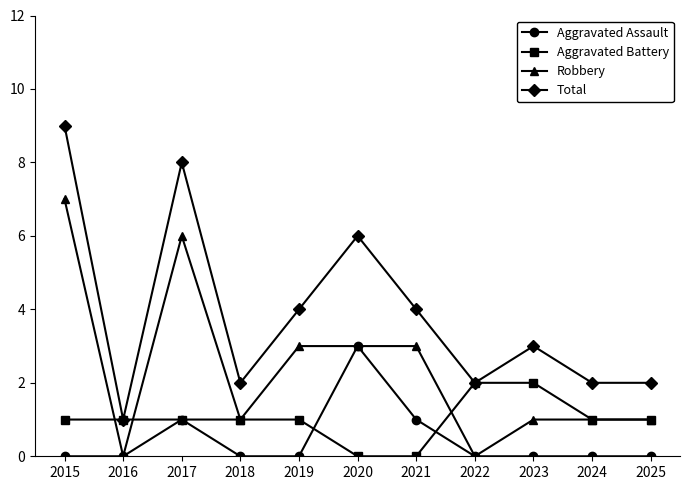

What is the total value across all series at 2024?

4